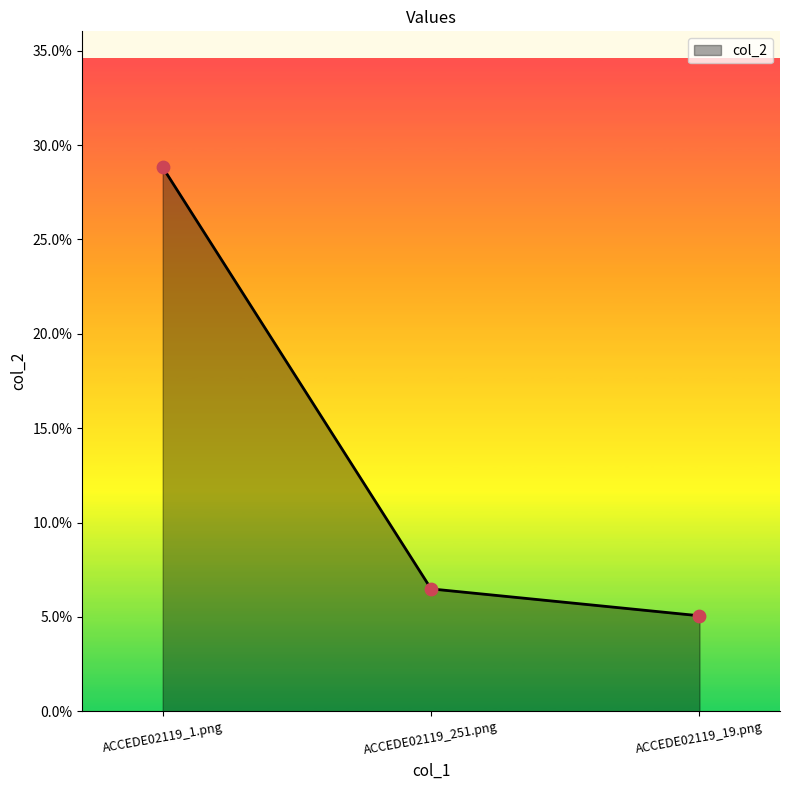

Is this an area chart (filled region under the line)?

Yes